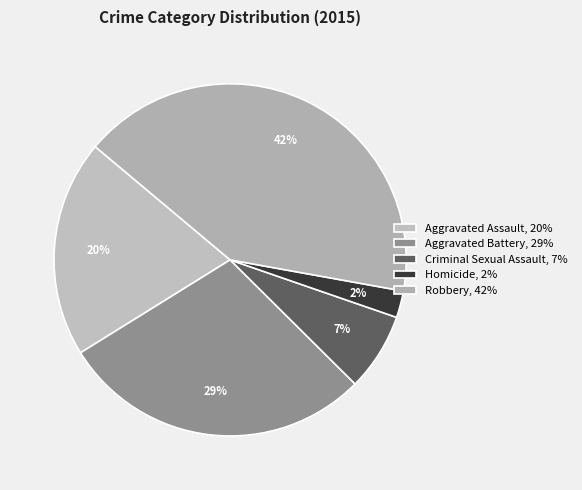

Which slice is the smallest?

Homicide